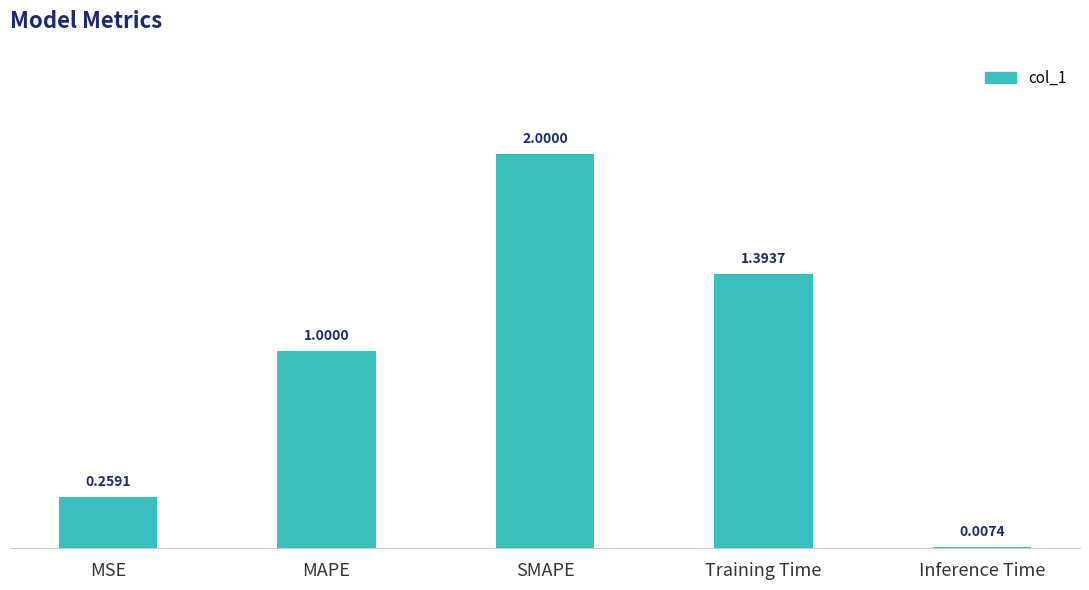

At which label is the value closest to 1?

MAPE